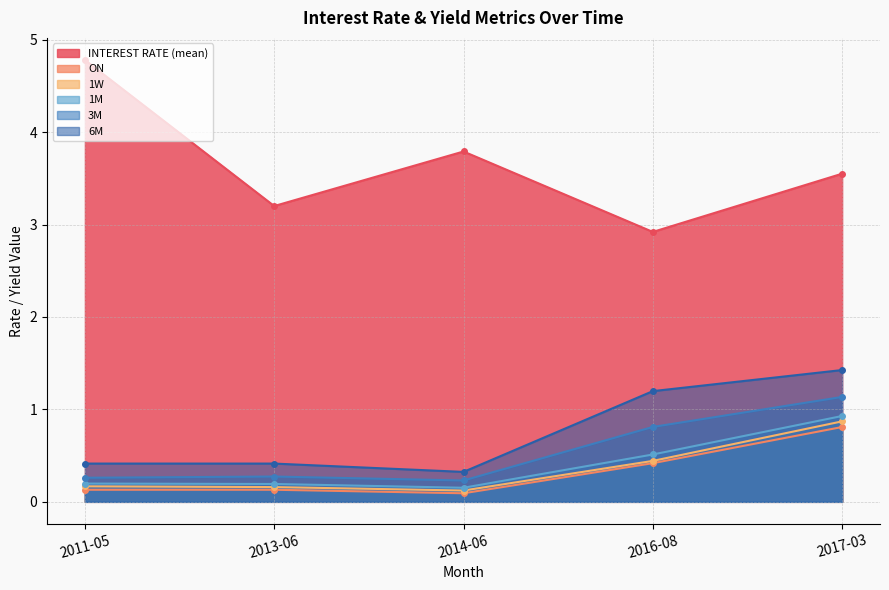

What is the difference between the maximum and minimum values in the INTEREST RATE (mean) series?

1.9